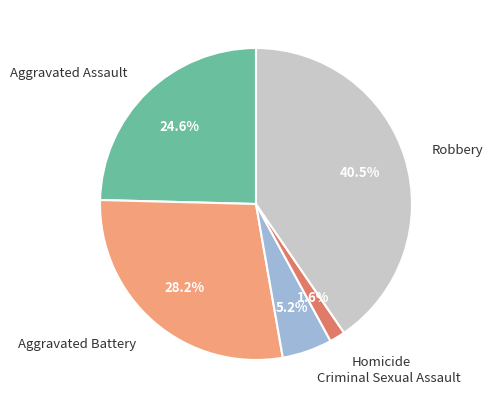

Rank the categories by value from highest to lowest.

Robbery, Aggravated Battery, Aggravated Assault, Criminal Sexual Assault, Homicide